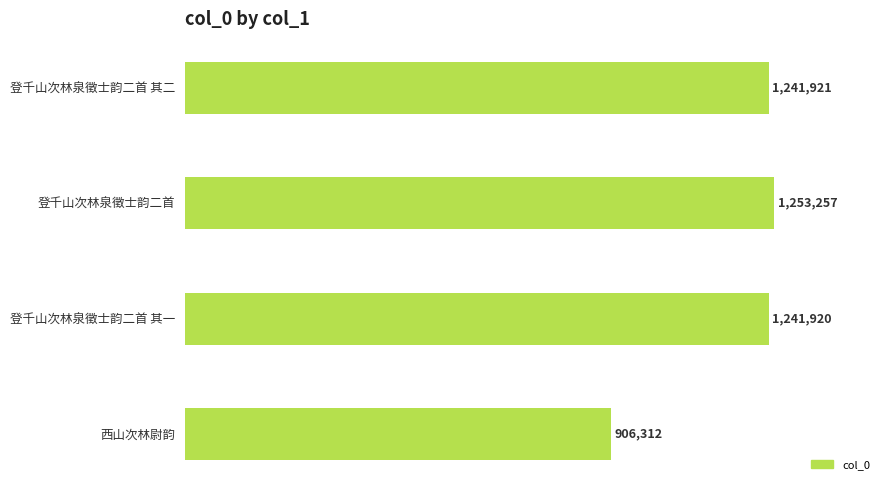

List the labels in order of value, largest first.

登千山次林泉徵士韵二首, 登千山次林泉徵士韵二首 其二, 登千山次林泉徵士韵二首 其一, 西山次林尉韵